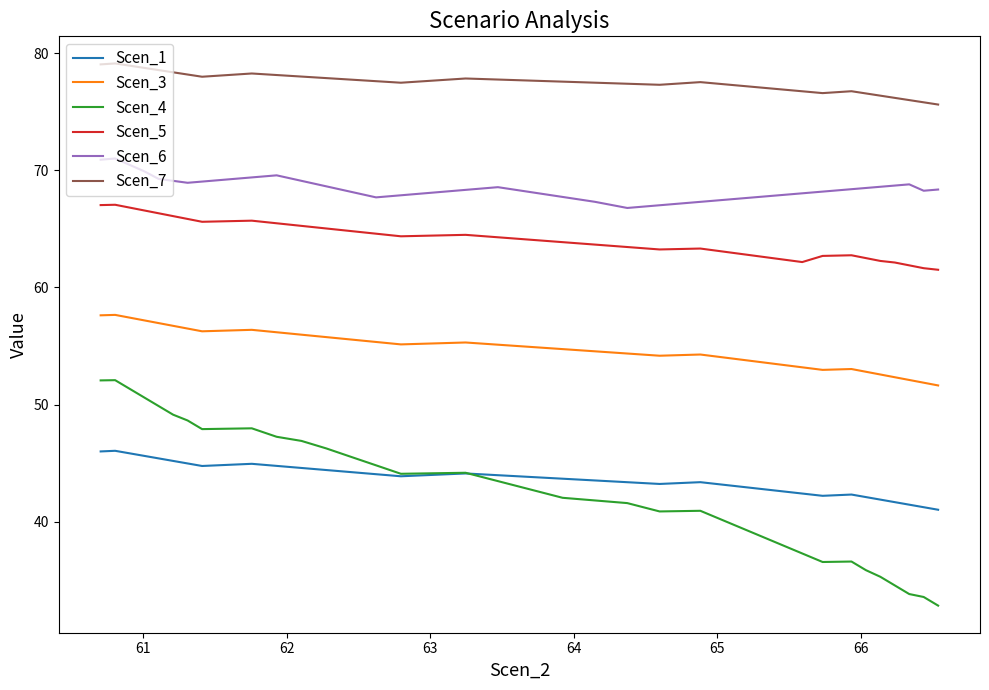

True or false: Scen_3 and Scen_7 cross at least once.

False